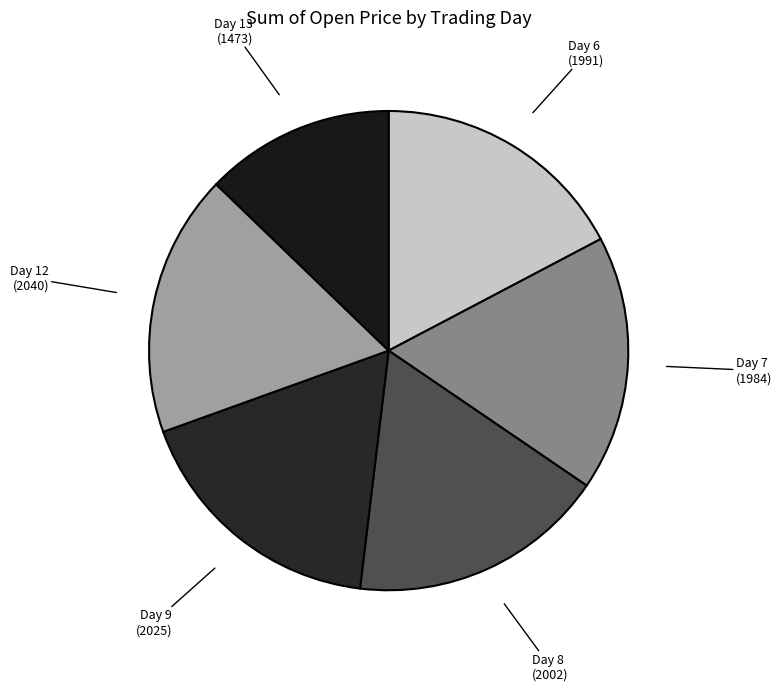

Count the number of slices in the pie.

6